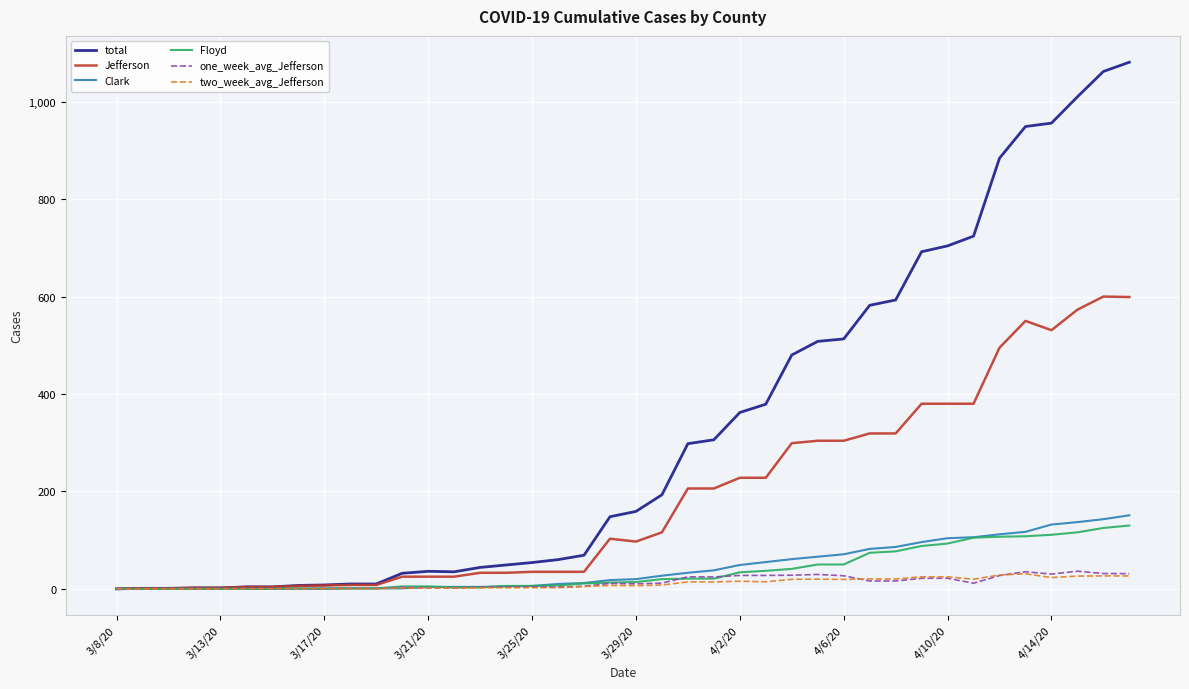

What is the greatest value displayed?

1081.0